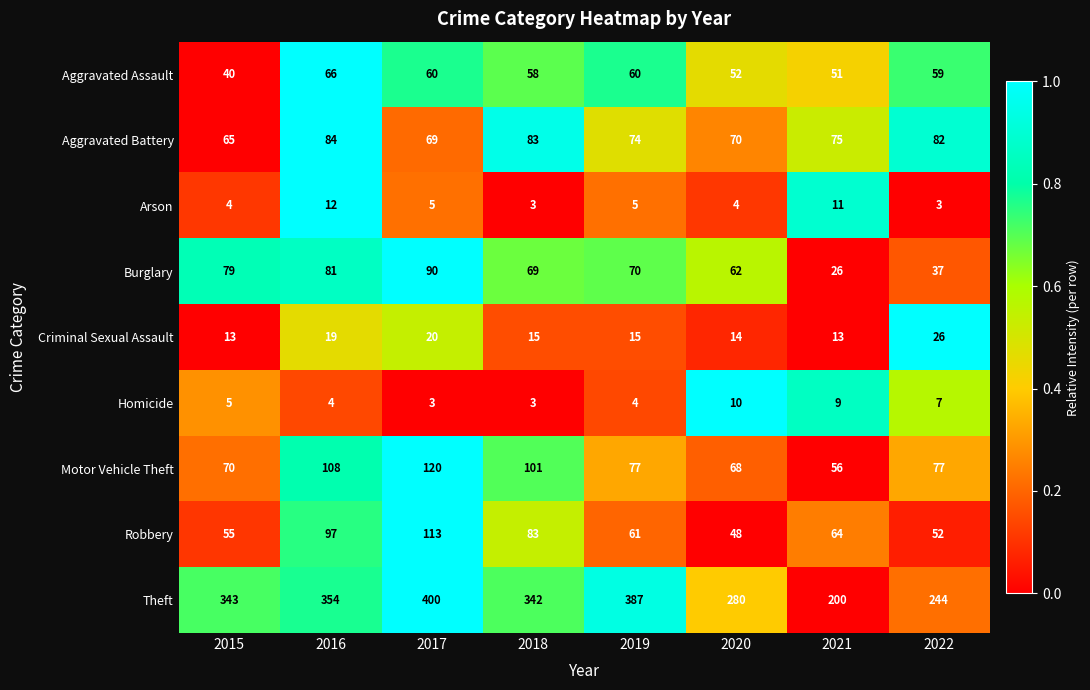

Which series has the largest range (max minus min)?

Theft